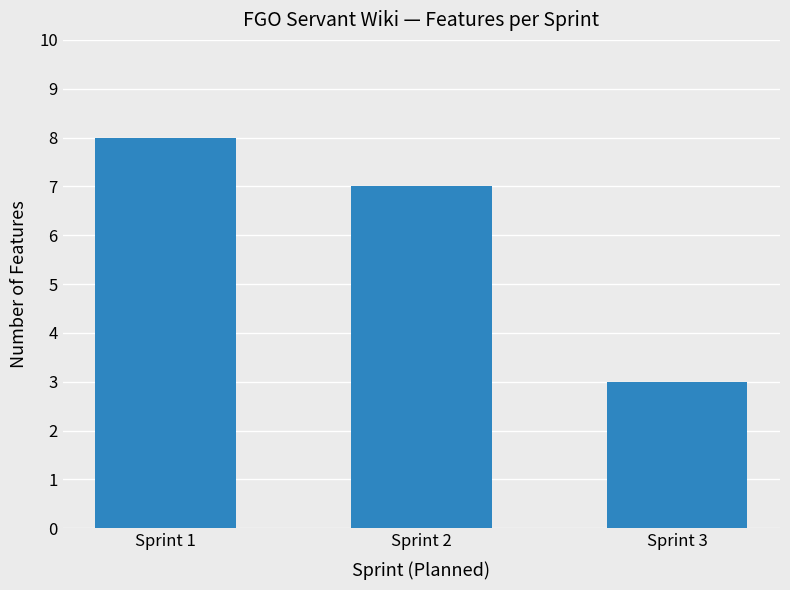

Are the bars horizontal?

No